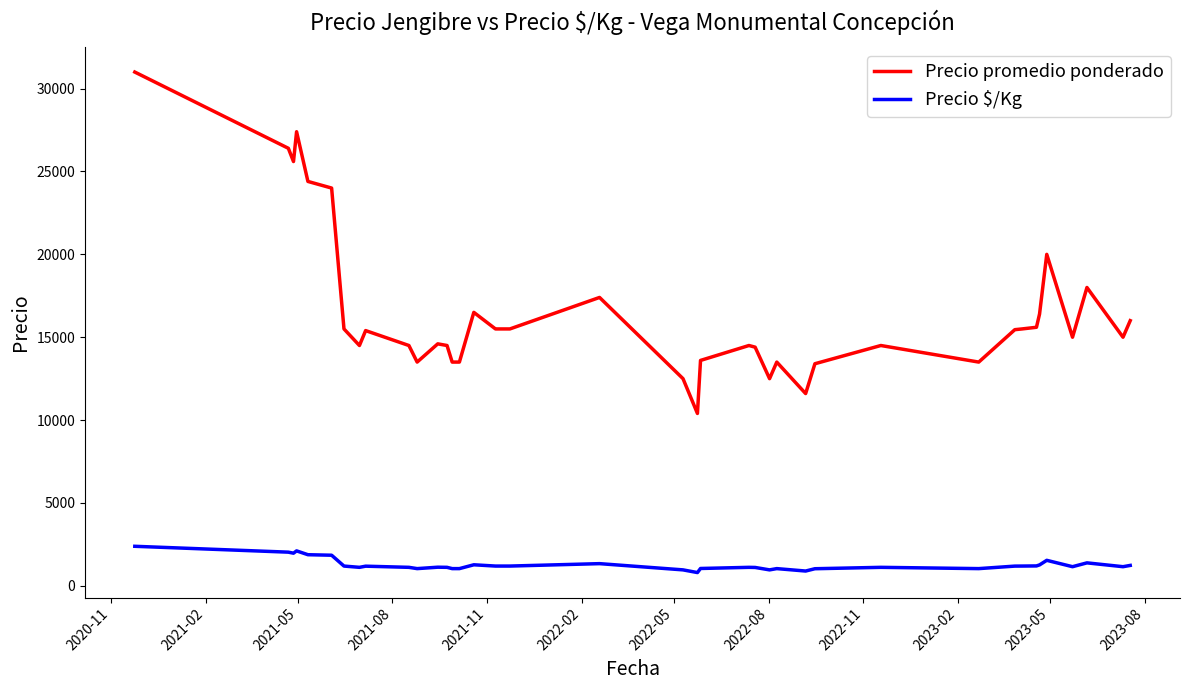

Which series has the widest spread of values?

Precio promedio ponderado